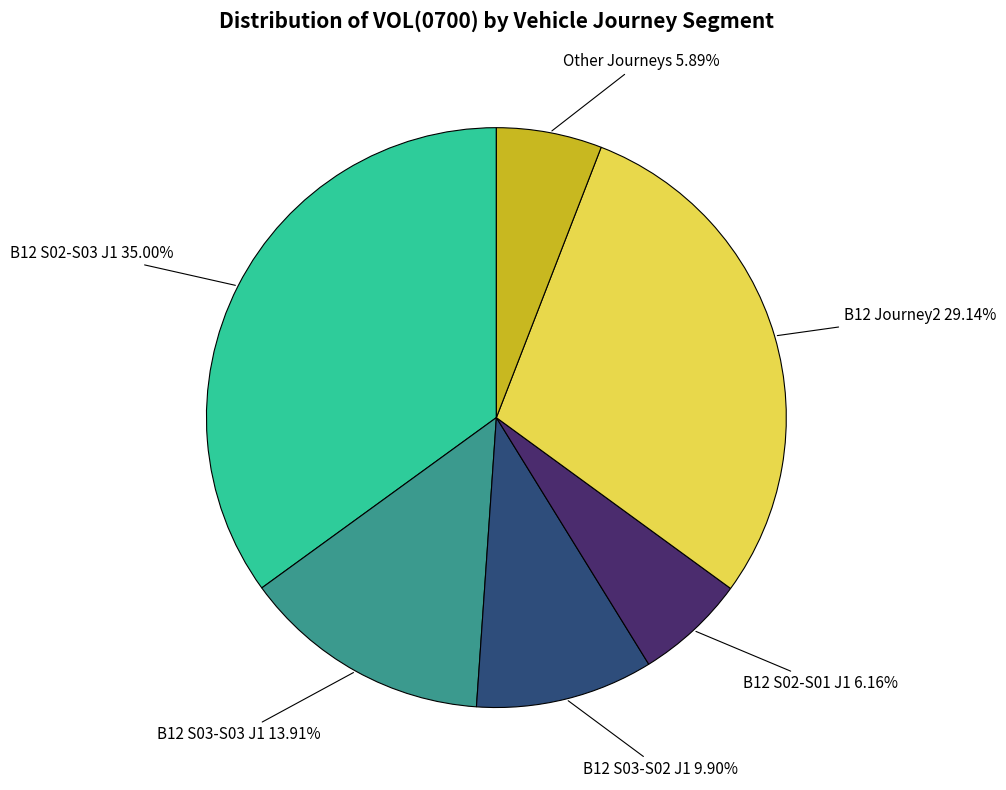

Does any single category account for the majority?

No